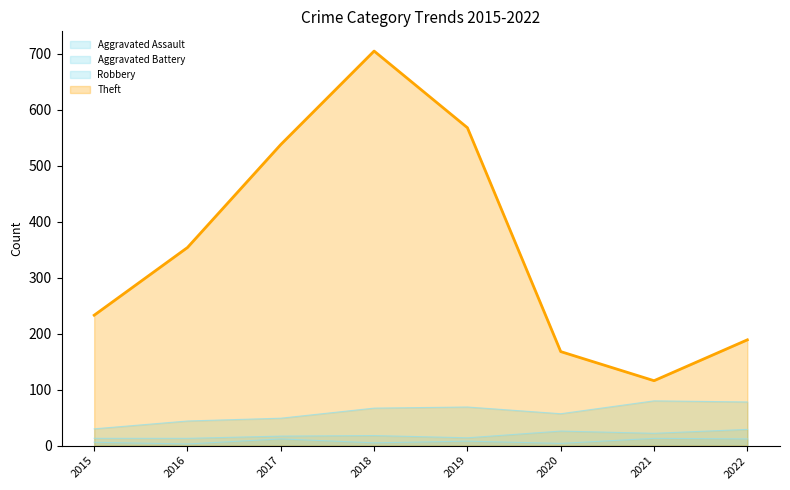

True or false: Theft and Robbery cross at least once.

False